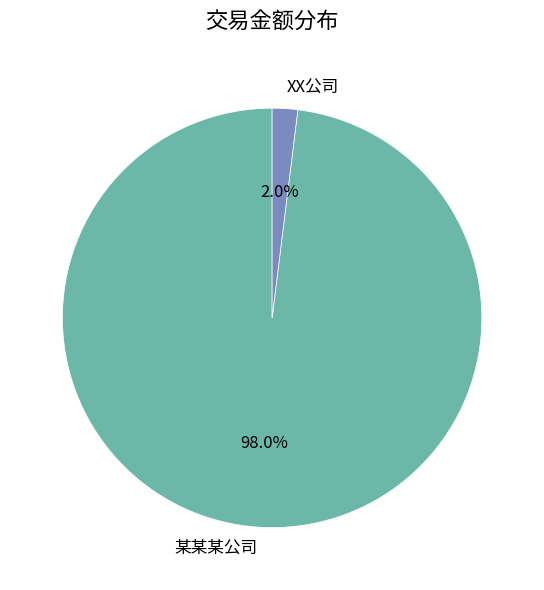

Which slice is the smallest?

XX公司